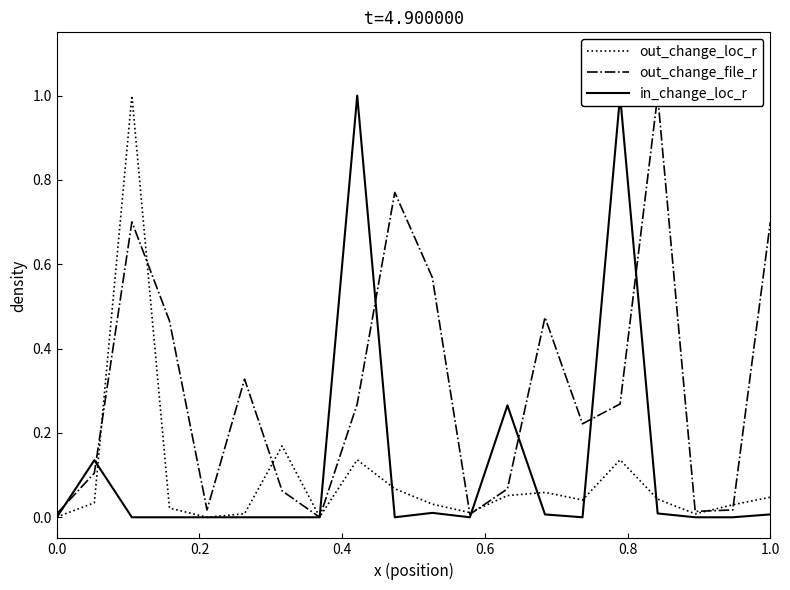

What is the maximum value for out_change_loc_r?

1.0